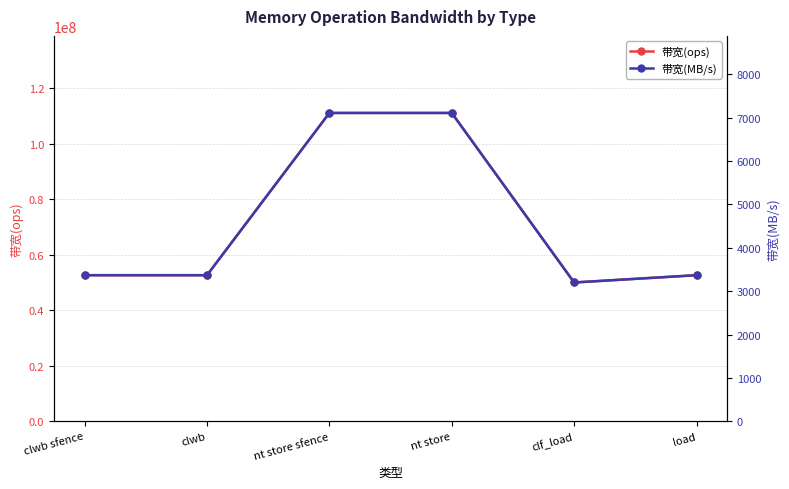

What position from the left is clwb?

2